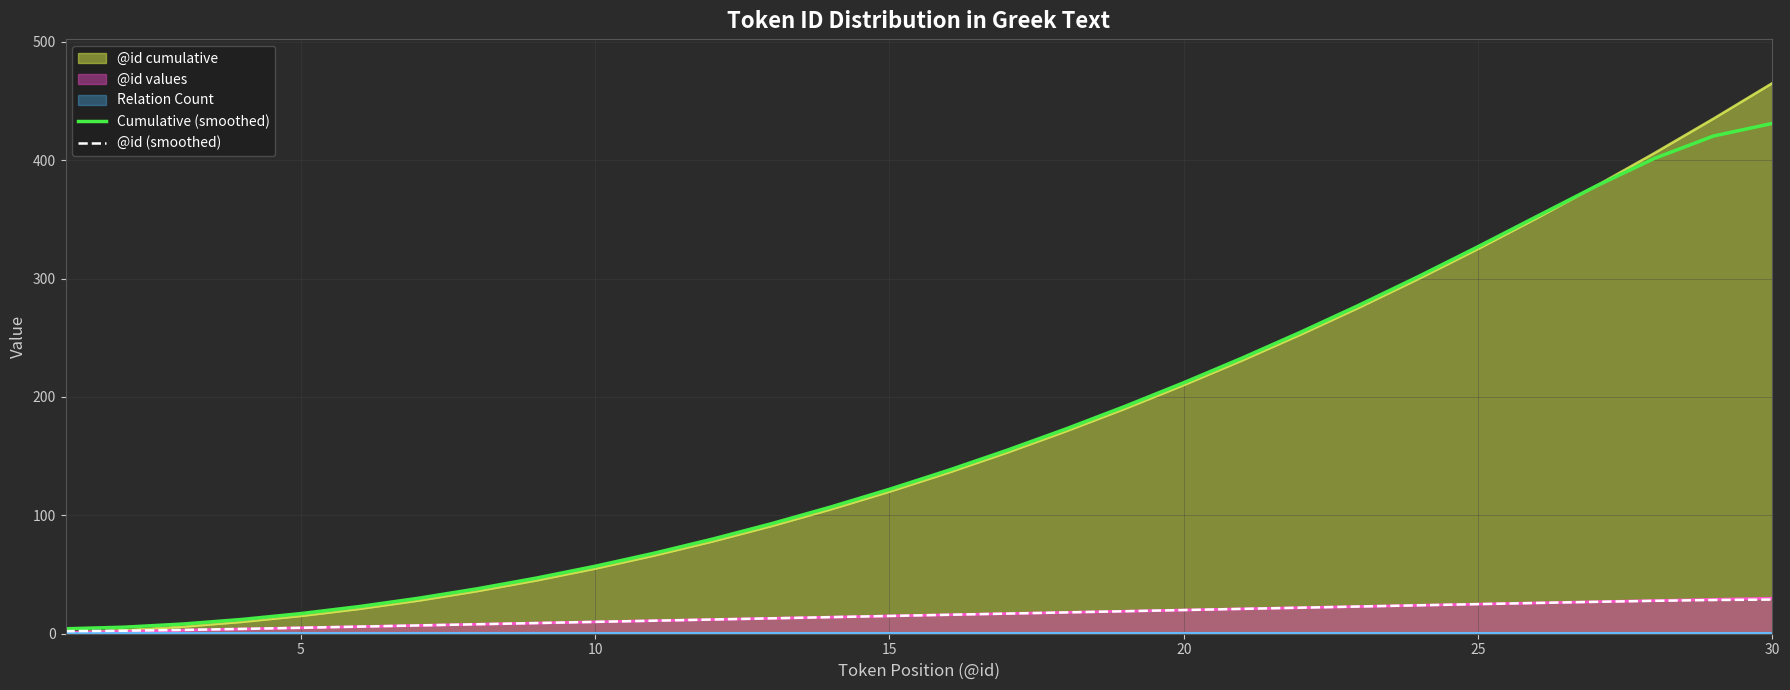

True or false: @id (smoothed) and Cumulative (smoothed) cross at least once.

False